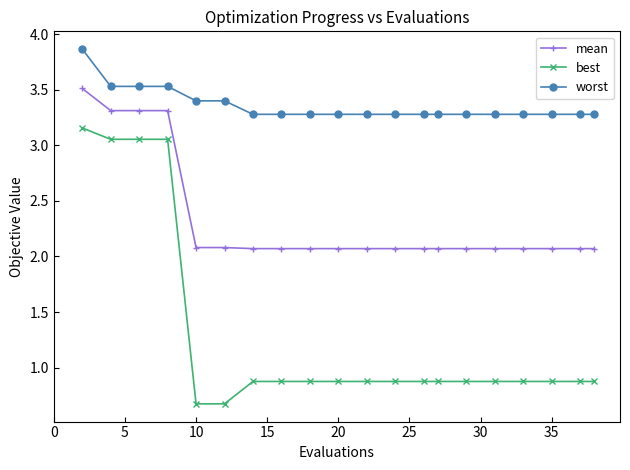

True or false: mean and worst cross at least once.

False